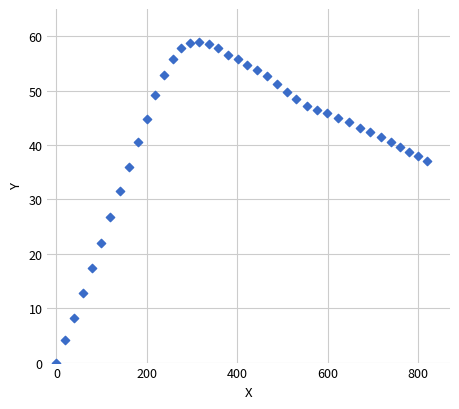

What is the range of X values (max minus min)?

818.1